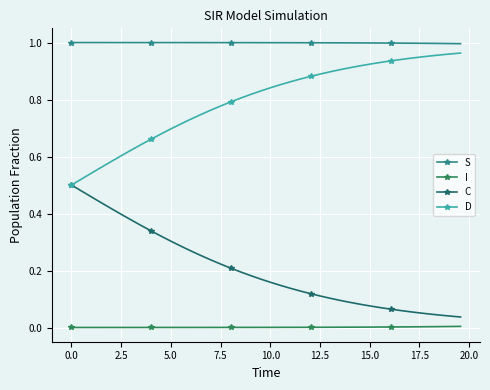

Which series has the largest total across all categories?

S